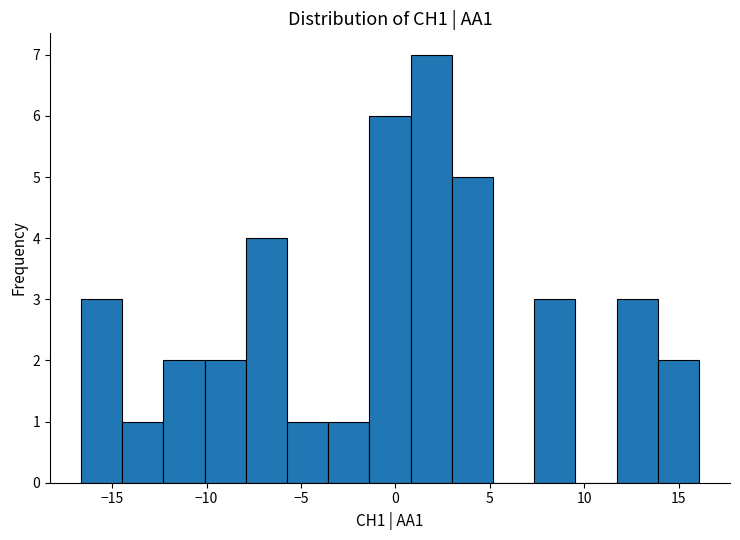

How tall is the bar that spans 14.0 to 16.0 on the x-axis? Neither the bar edges nor the heights are printed on the chart, so give them approximately, as read against the axes.

2